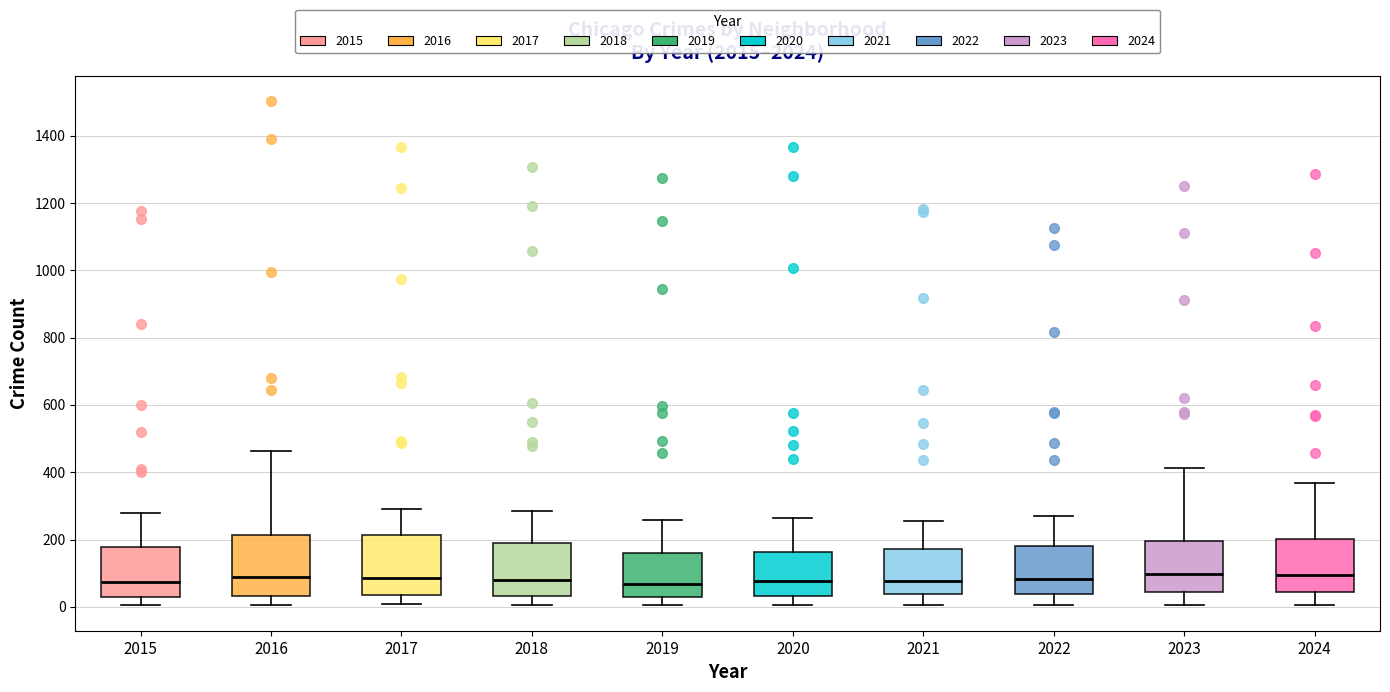

Reading left to right, transcribe this box plot: for each box, give where its median line is, the range the box spans, and where its two whiskers end, as read against the y-axis. The values are not printed on the chart, so give them approximately, as read against the axis.

2015: median 80, box 40 to 180, whiskers 0 to 280
2016: median 80, box 40 to 220, whiskers 0 to 460
2017: median 80, box 40 to 220, whiskers 0 to 300
2018: median 80, box 40 to 180, whiskers 0 to 280
2019: median 60, box 20 to 160, whiskers 0 to 260
2020: median 80, box 40 to 160, whiskers 0 to 260
2021: median 80, box 40 to 180, whiskers 0 to 260
2022: median 80, box 40 to 180, whiskers 0 to 260
2023: median 100, box 40 to 200, whiskers 0 to 420
2024: median 100, box 40 to 200, whiskers 0 to 360